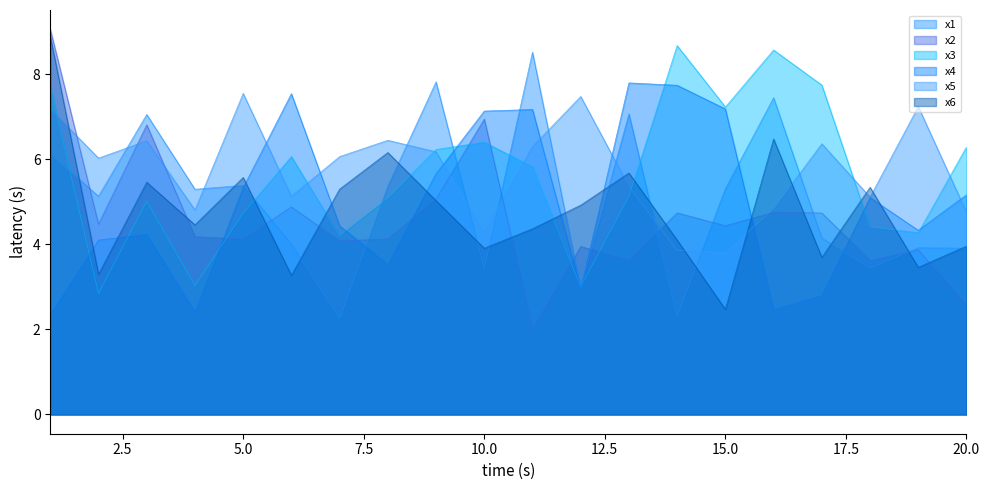

What are all the series names shown in the legend?

x1, x2, x3, x4, x5, x6